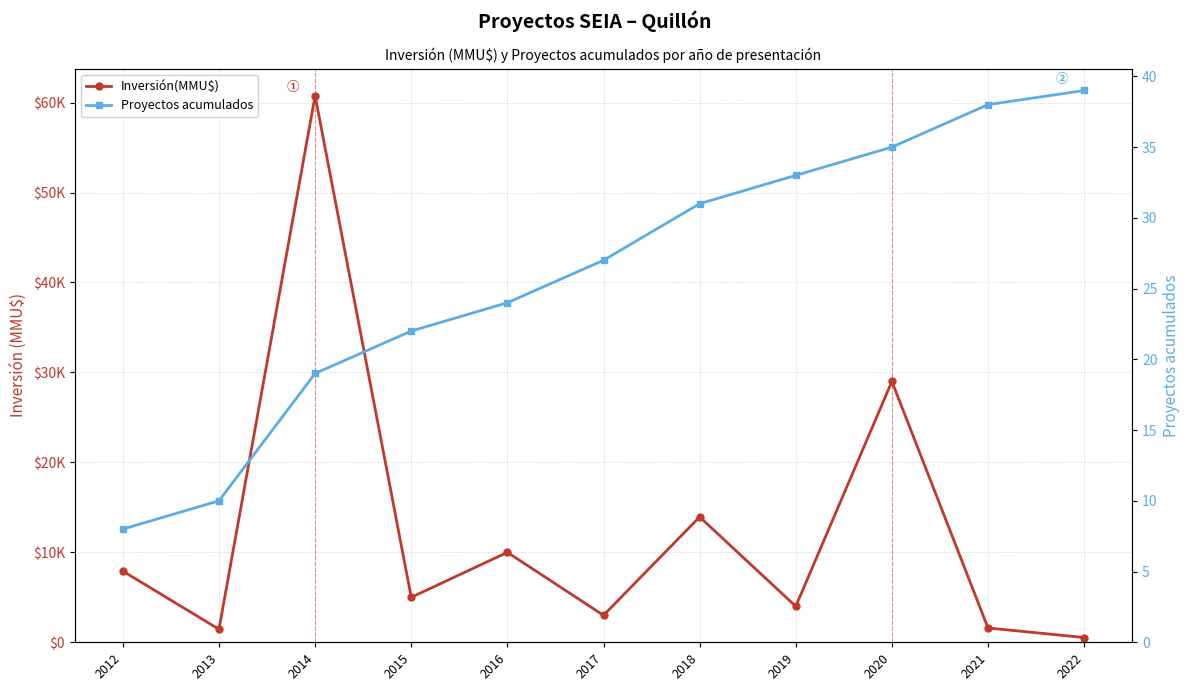

What are all the series names shown in the legend?

Inversión(MMU$), Proyectos acumulados